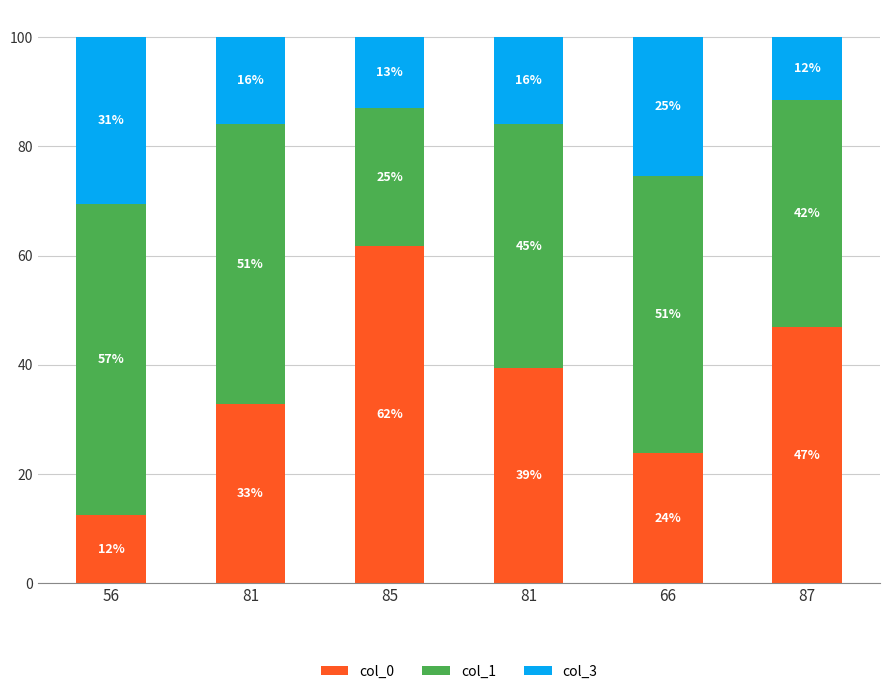

Where is col_0 nearest to the value 37?

81